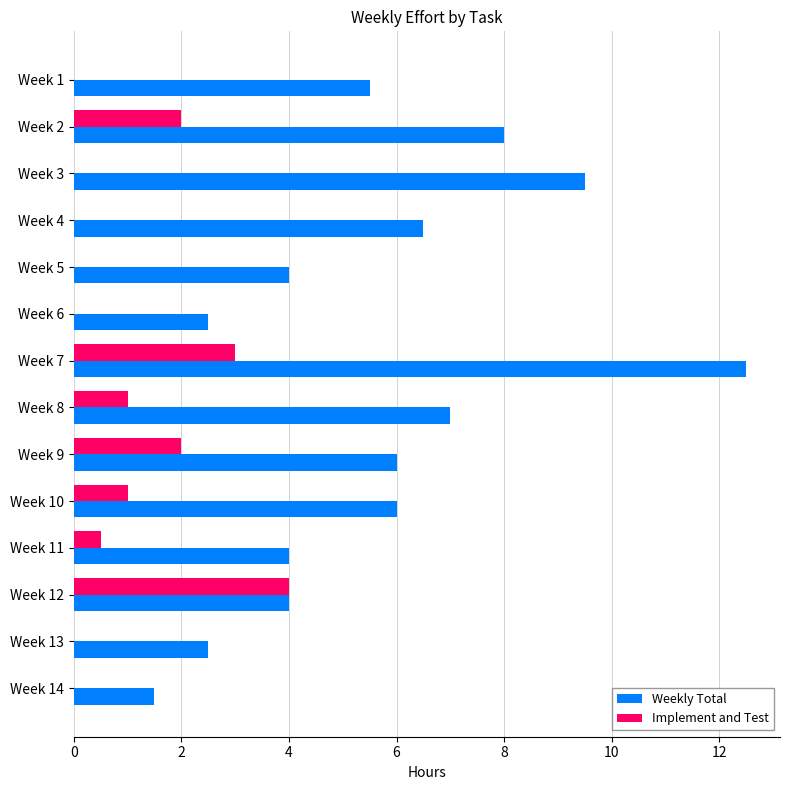

What is the approximate value of Implement and Test at Week 9?

2.0